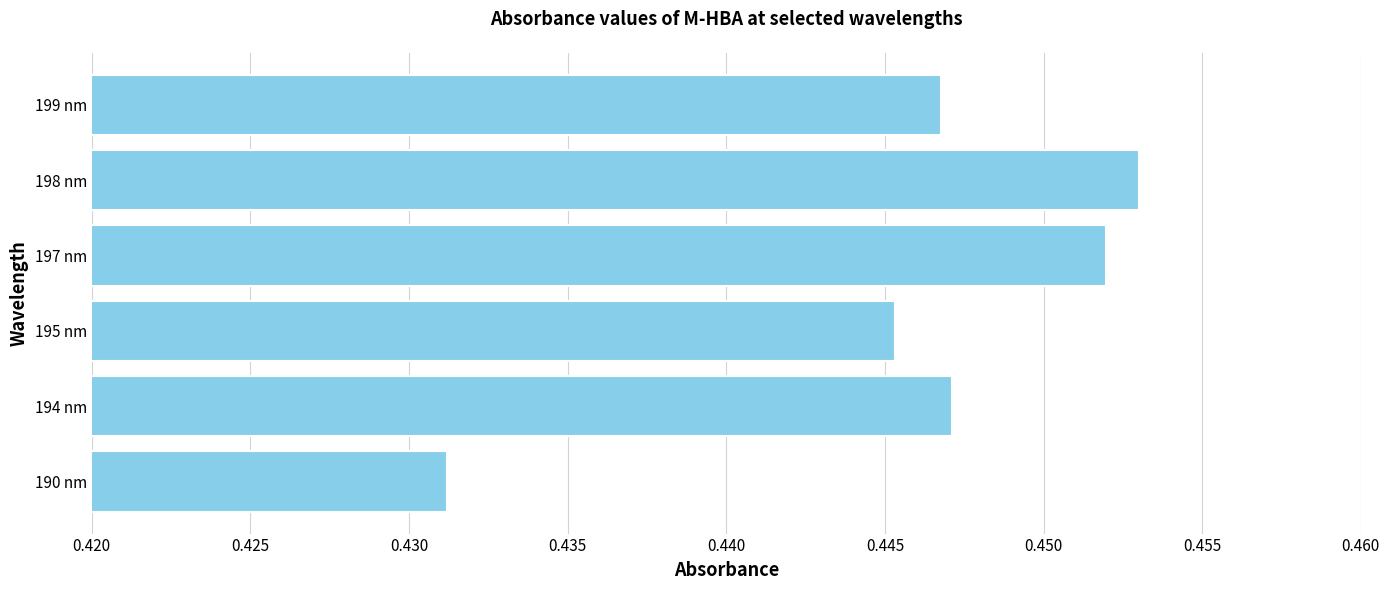

Are the bars horizontal?

Yes